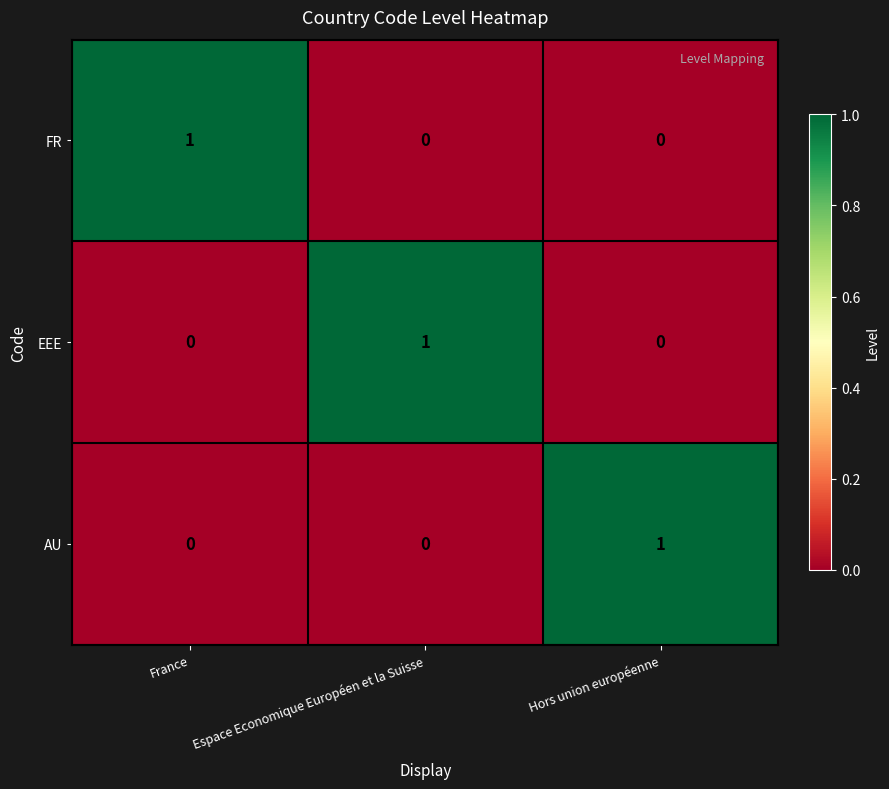

Count the AU values in the range 0 to 1.

3